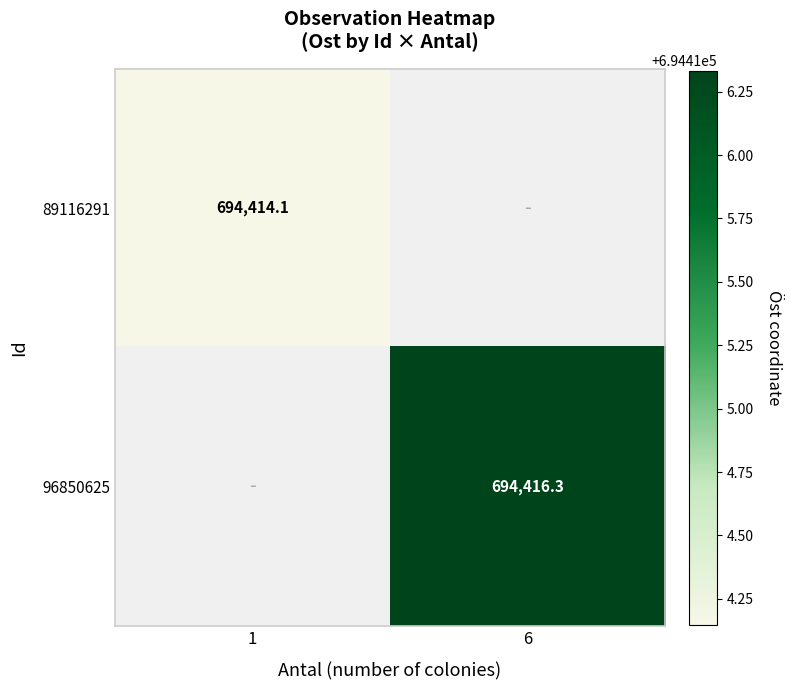

Rank the series by their average value, from lowest to highest.

89116291, 96850625